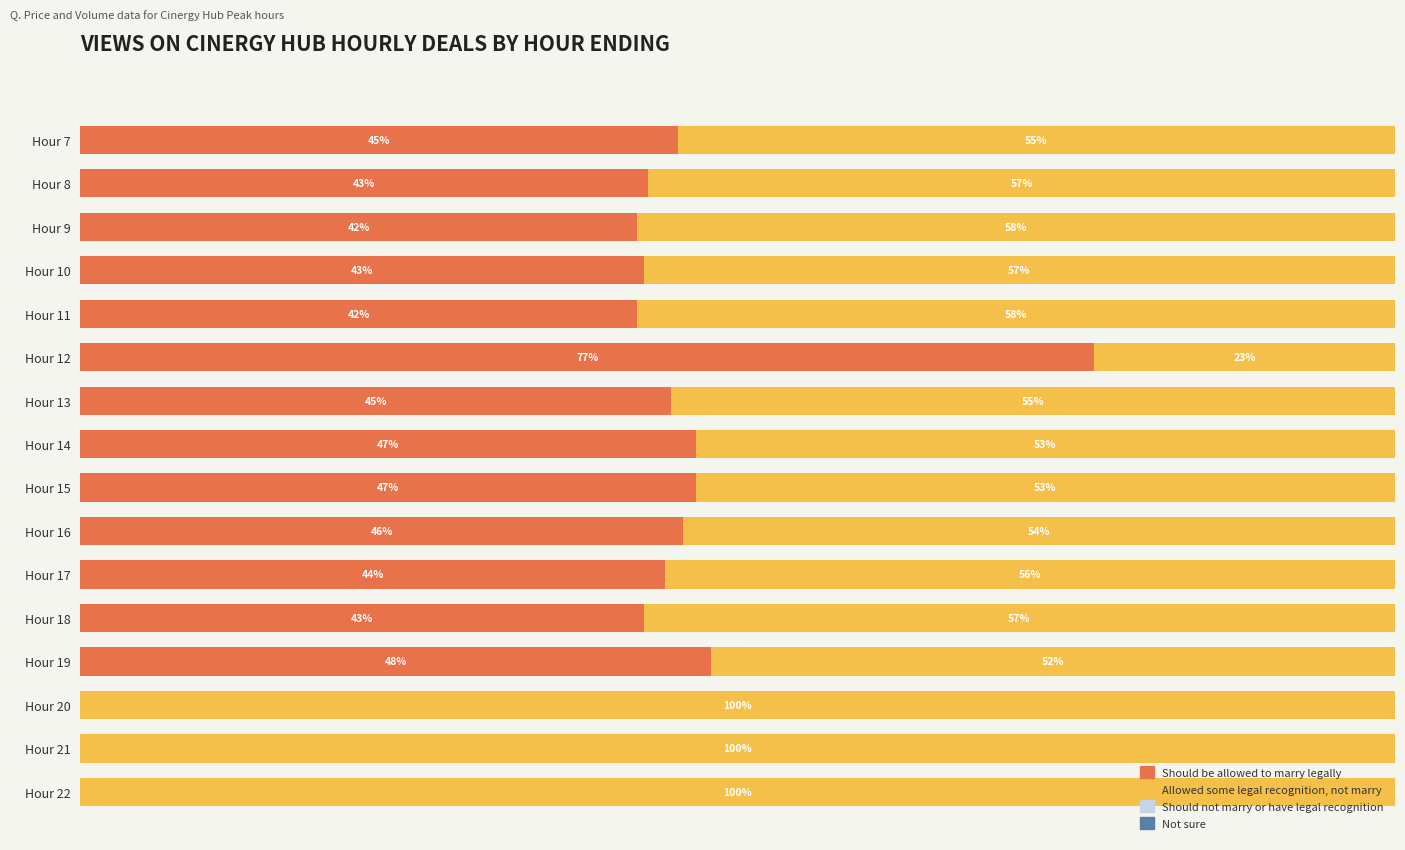

At which label does Should be allowed to marry legally reach its peak?

Hour 12